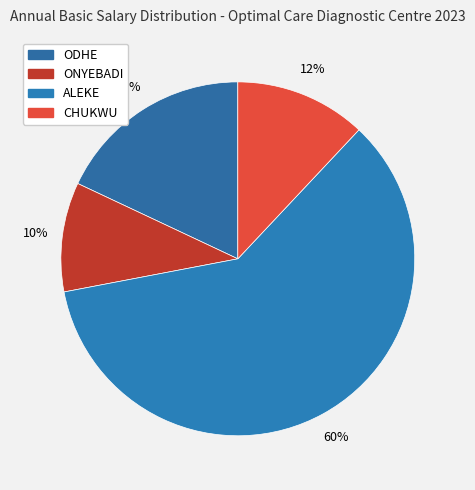

What is the largest slice in the pie chart?

ALEKE